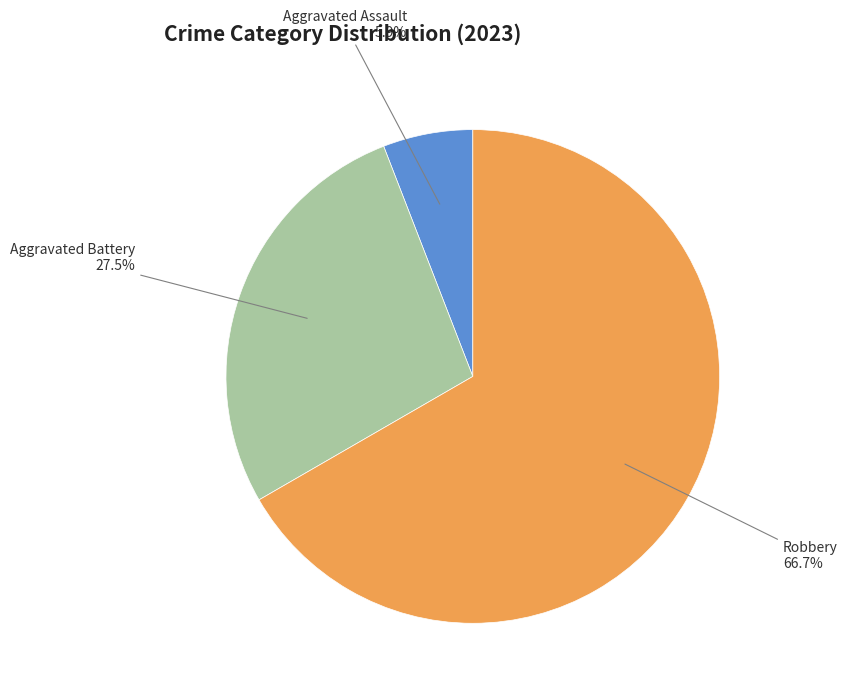

Count the number of slices in the pie.

3